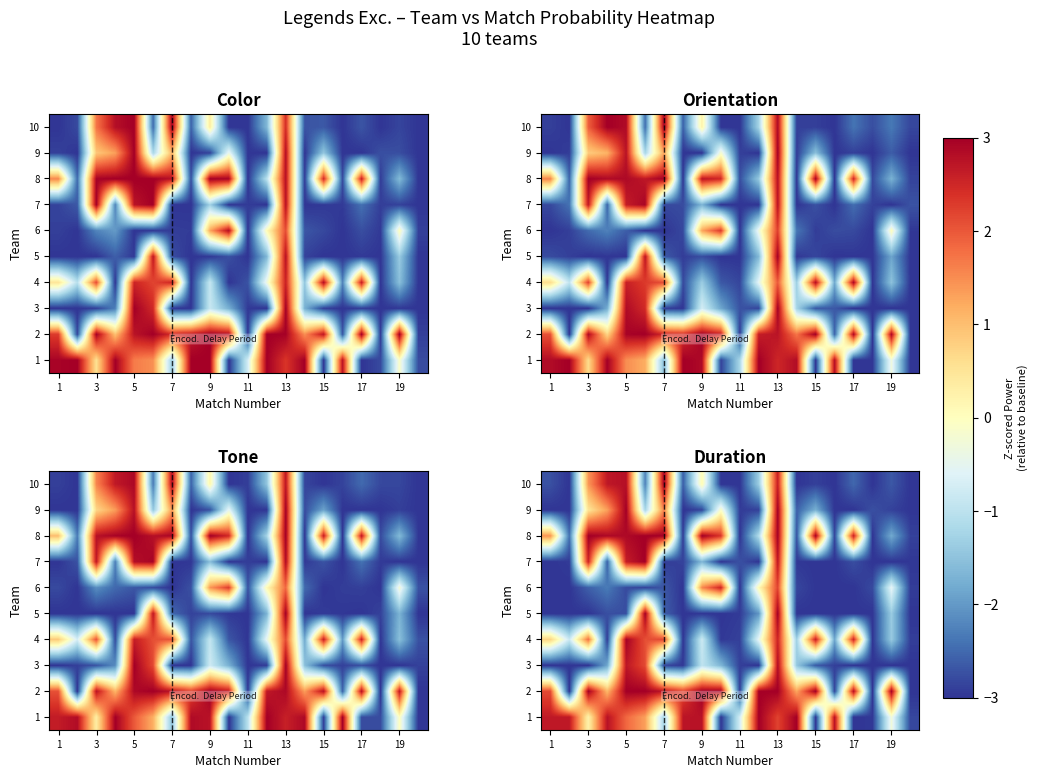

What is the difference between the highest and lowest values at 19?

6.0